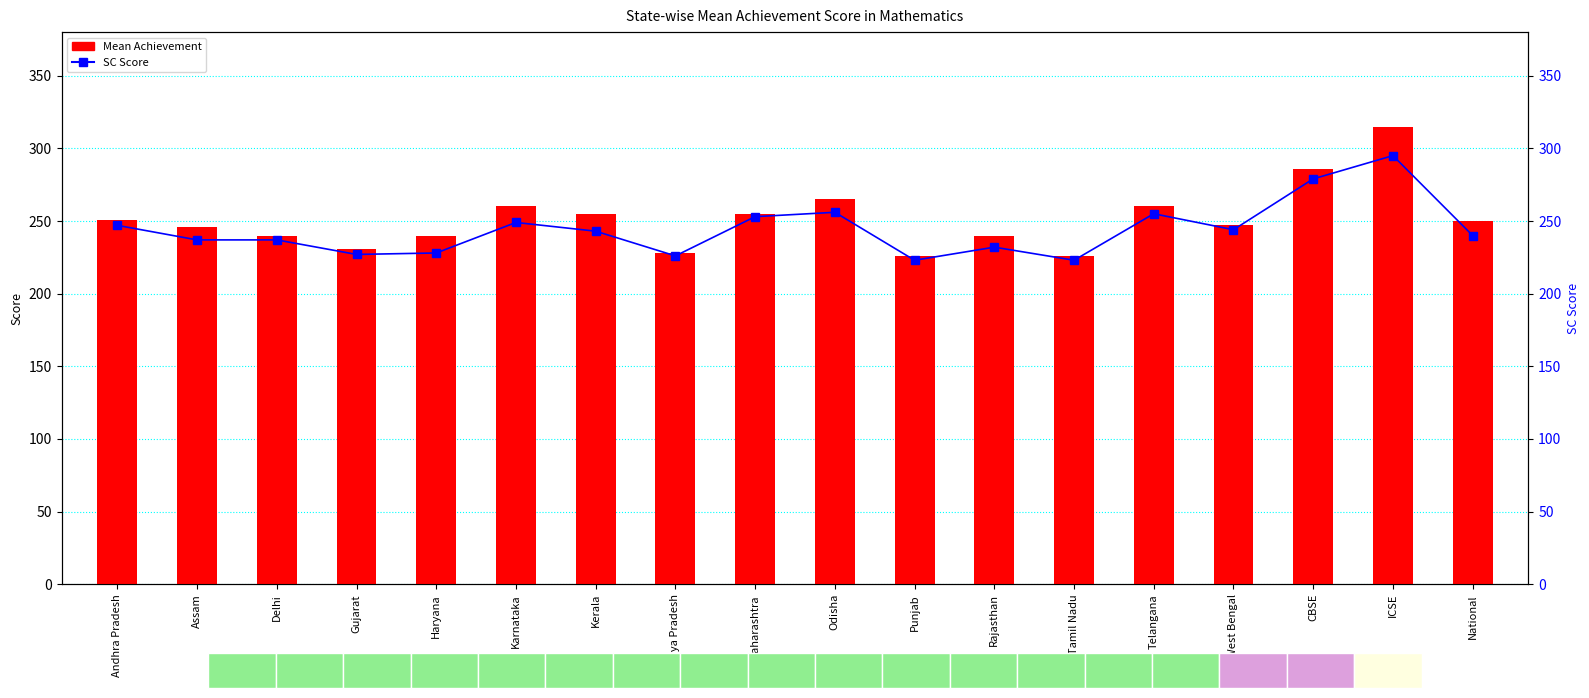

At which category does the chart reach its peak across all series?

ICSE